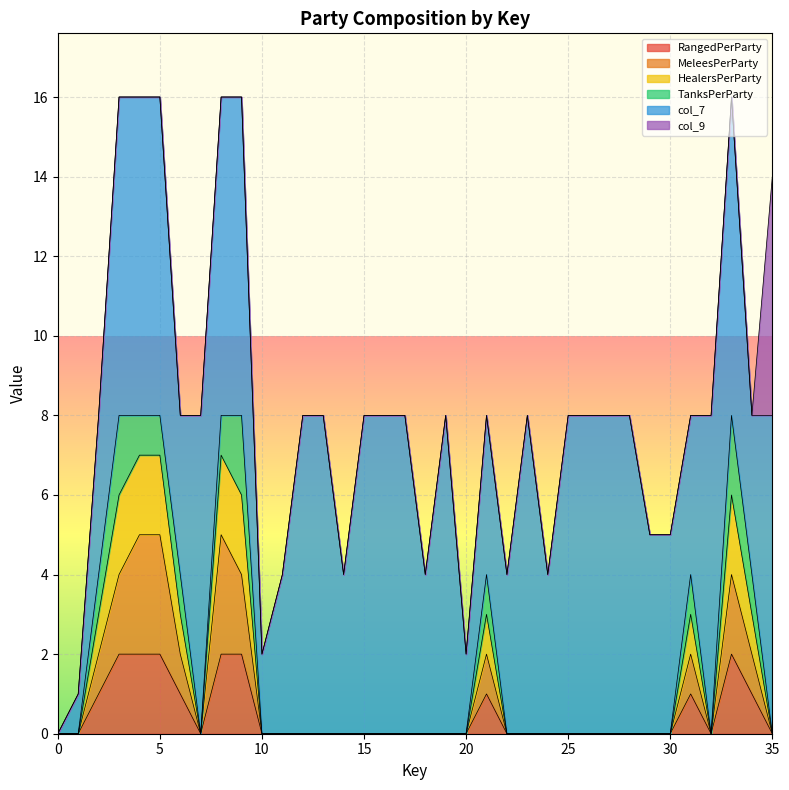

Which has a higher value, 17 or 32?

17